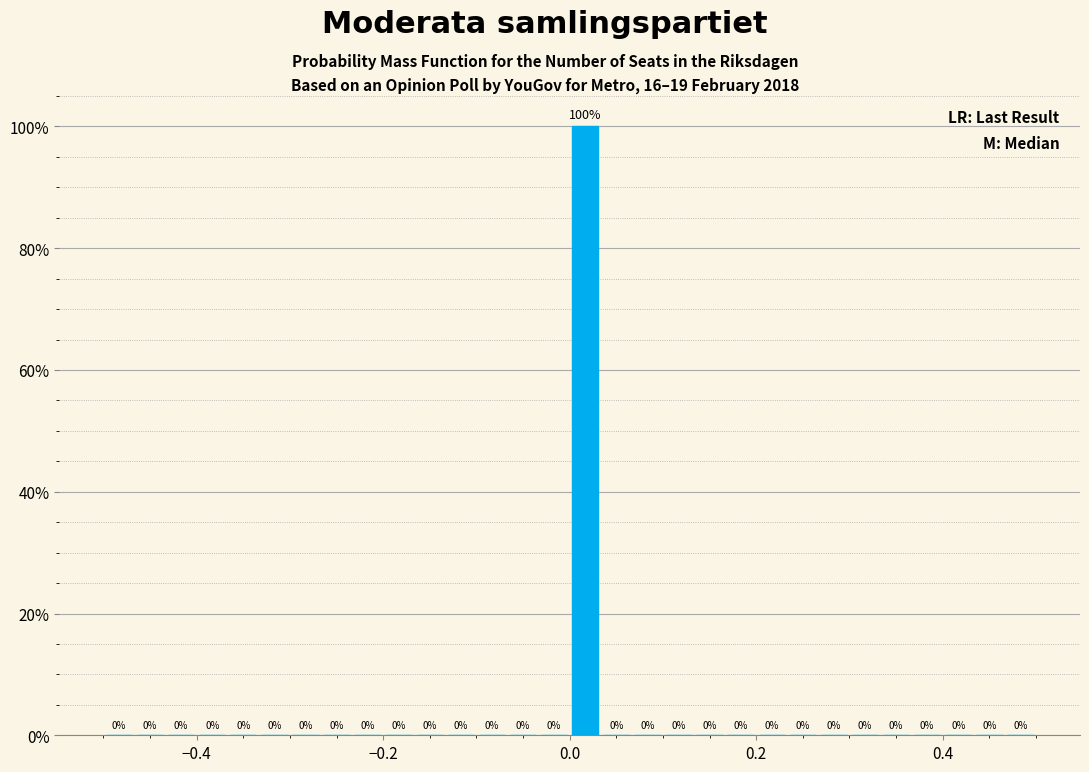

Read against the x-axis, roughly where is the centre of the tallest bar?

0.02